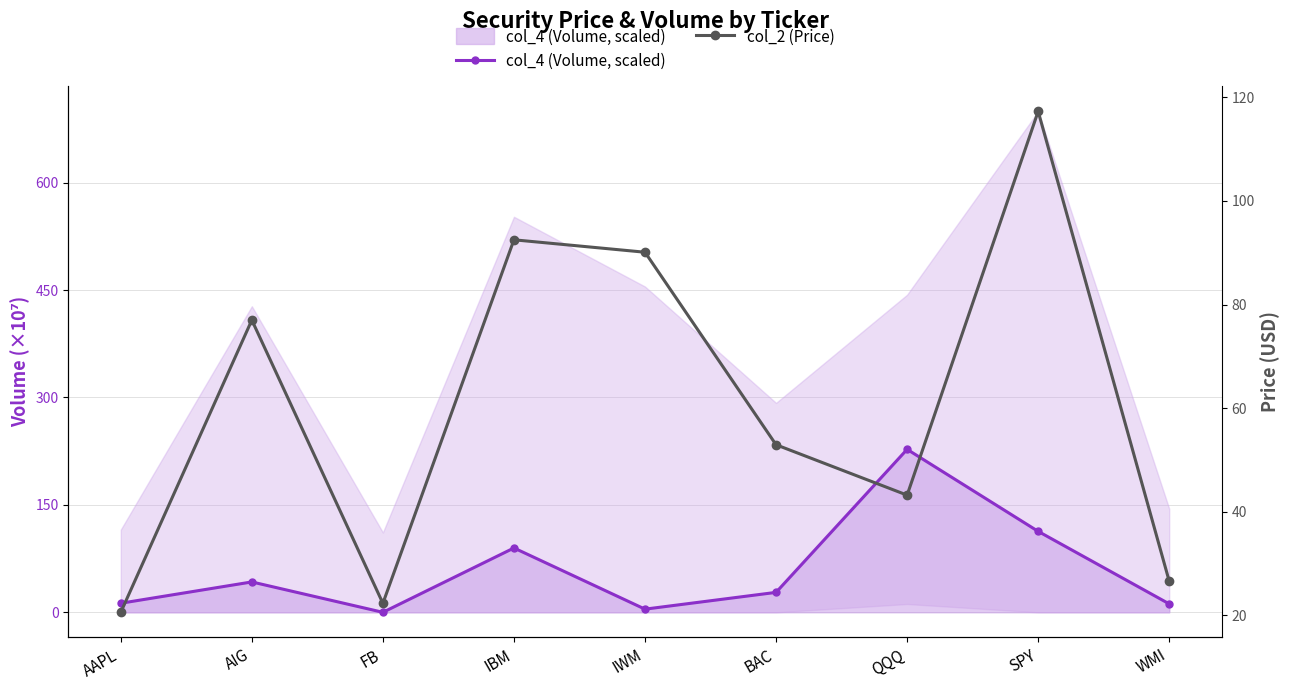

Which series ends up on top after the final intersection of col_2 (Price) and col_4 (Volume, scaled)?

col_2 (Price)